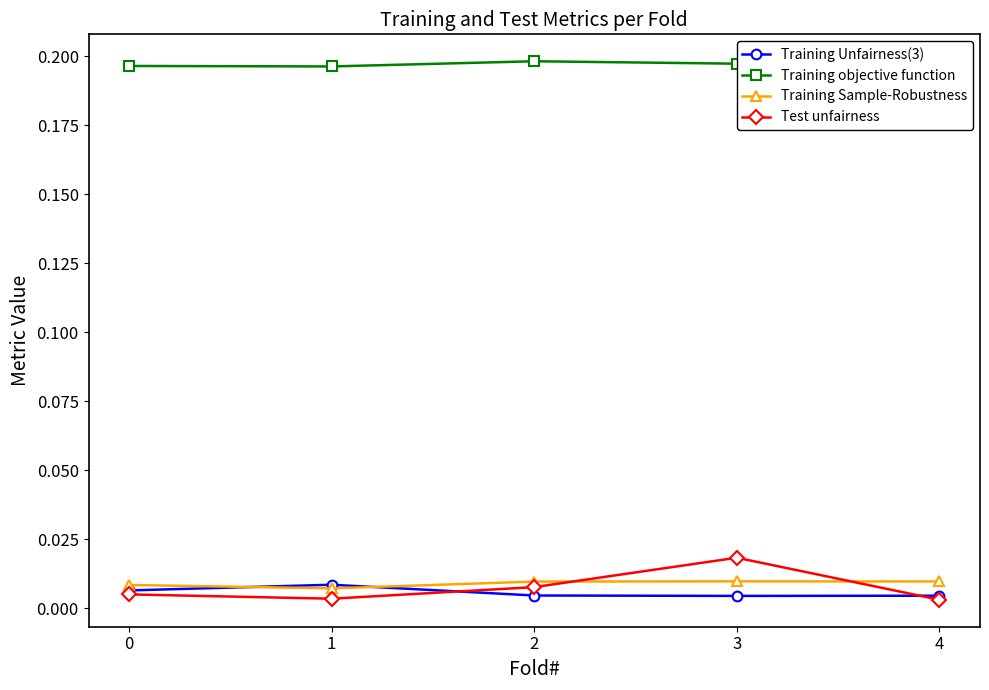

True or false: Training Sample-Robustness has more than 2 points higher than both neighbors.

False